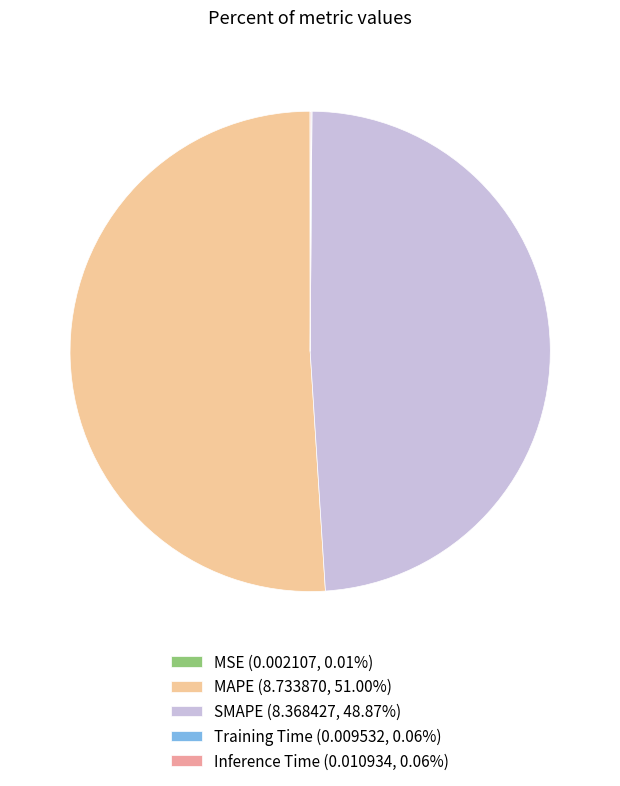

Is there a majority slice in this chart?

Yes